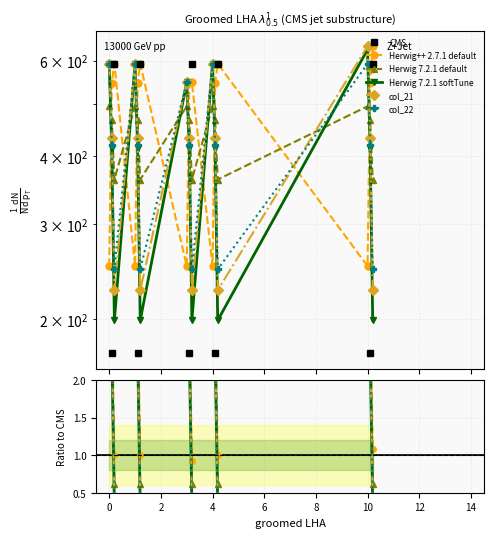

At which label does col_21 reach its minimum?

0.2